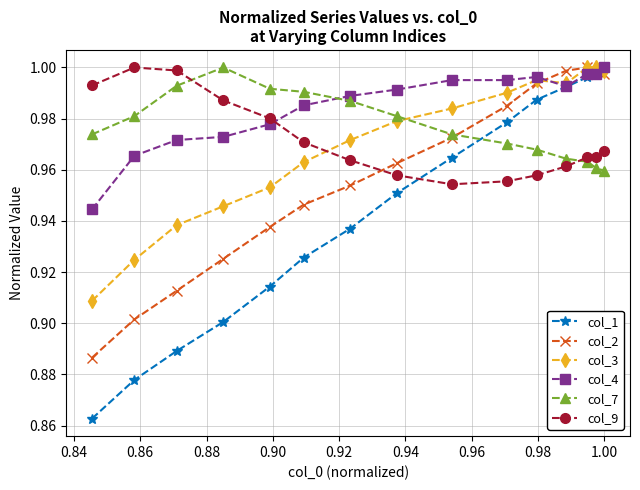

At how many categories does at least one series exceed 0?

15